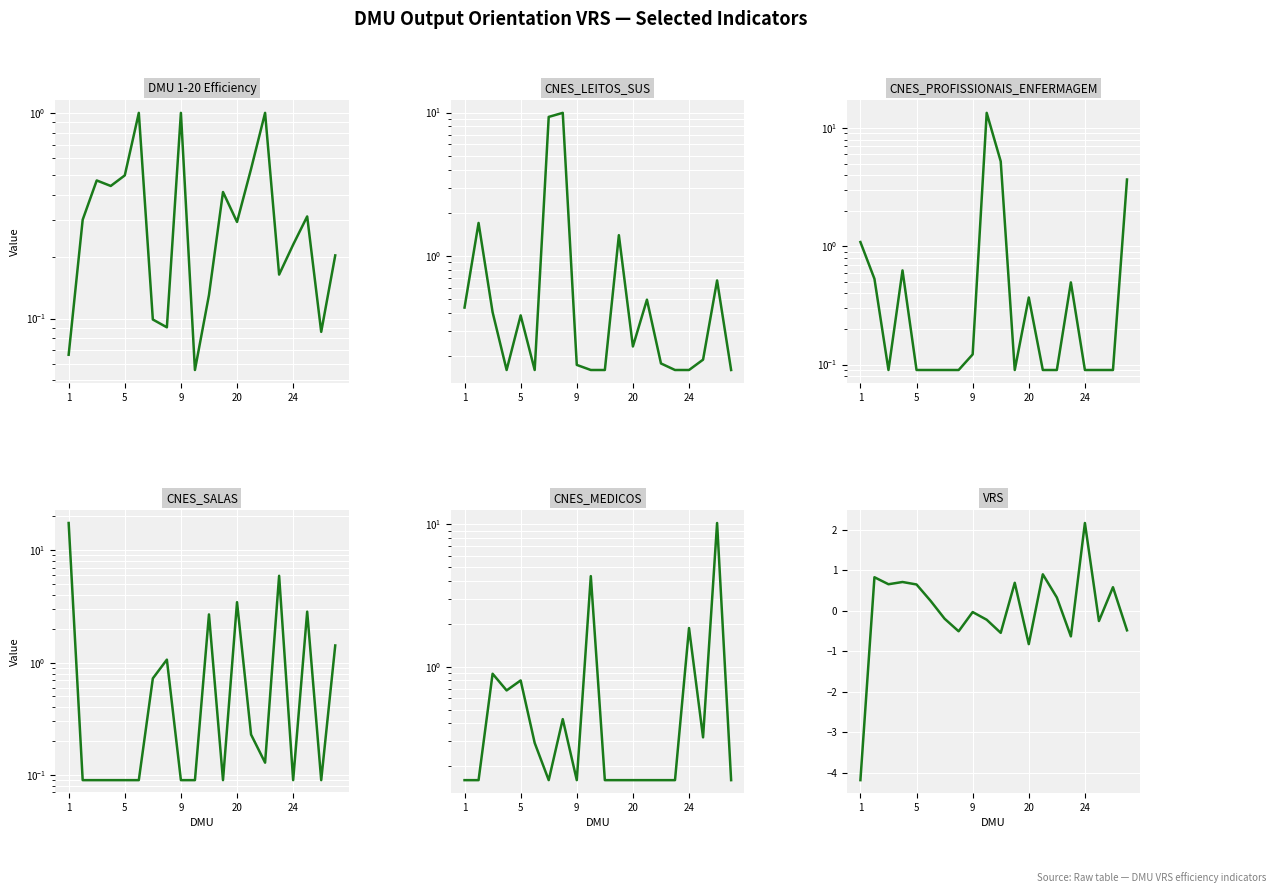

Reading right to left, what are all the values shown in this chart?

DMU 1-20 Efficiency: 0.2	0.1	0.3	0.2	0.2	1.0	0.5	0.3	0.4	0.1	0.1	1.0	0.1	0.1	1.0	0.5	0.4	0.5	0.3	0.1
CNES_LEITOS_SUS: 0.2	0.7	0.2	0.2	0.2	0.2	0.5	0.2	1.4	0.2	0.2	0.2	10.0	9.3	0.2	0.4	0.2	0.4	1.7	0.4
CNES_PROFISSIONAIS_ENFERMAGEM: 3.7	0.1	0.1	0.1	0.5	0.1	0.1	0.4	0.1	5.2	13.4	0.1	0.1	0.1	0.1	0.1	0.6	0.1	0.5	1.1
CNES_SALAS: 1.4	0.1	2.8	0.1	5.9	0.1	0.2	3.5	0.1	2.7	0.1	0.1	1.1	0.7	0.1	0.1	0.1	0.1	0.1	17.5
CNES_MEDICOS: 0.2	10.2	0.3	1.9	0.2	0.2	0.2	0.2	0.2	0.2	4.3	0.2	0.4	0.2	0.3	0.8	0.7	0.9	0.2	0.2
VRS: -0.5	0.6	-0.3	2.2	-0.6	0.3	0.9	-0.8	0.7	-0.5	-0.2	-0.0	-0.5	-0.2	0.2	0.6	0.7	0.7	0.8	-4.2